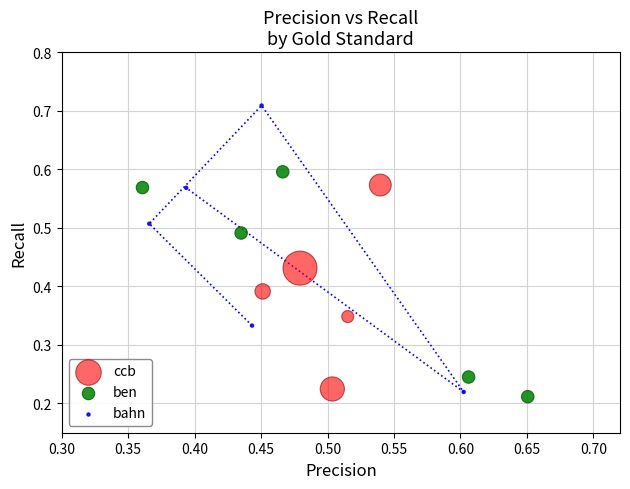

Which series contains the highest Y value?

bahn